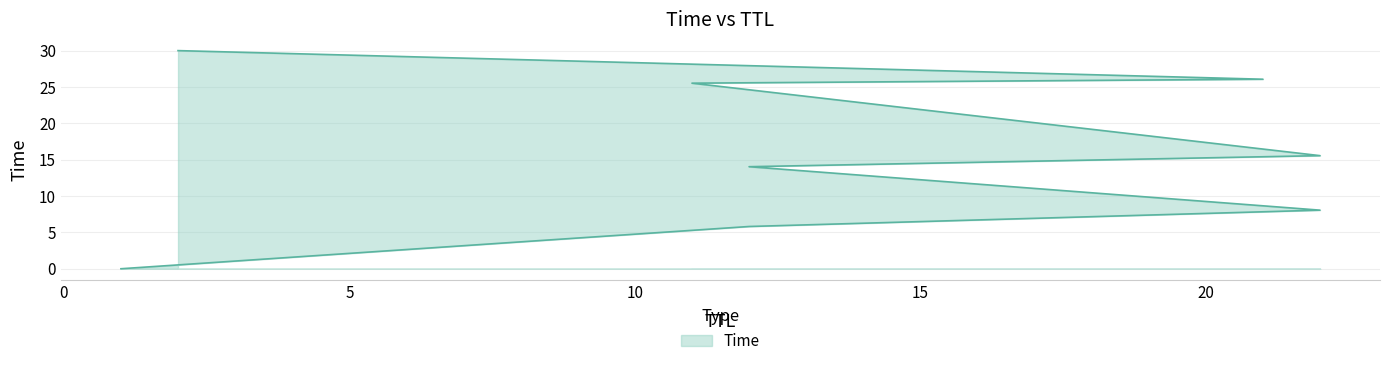

Count the number of categories in the chart.

8